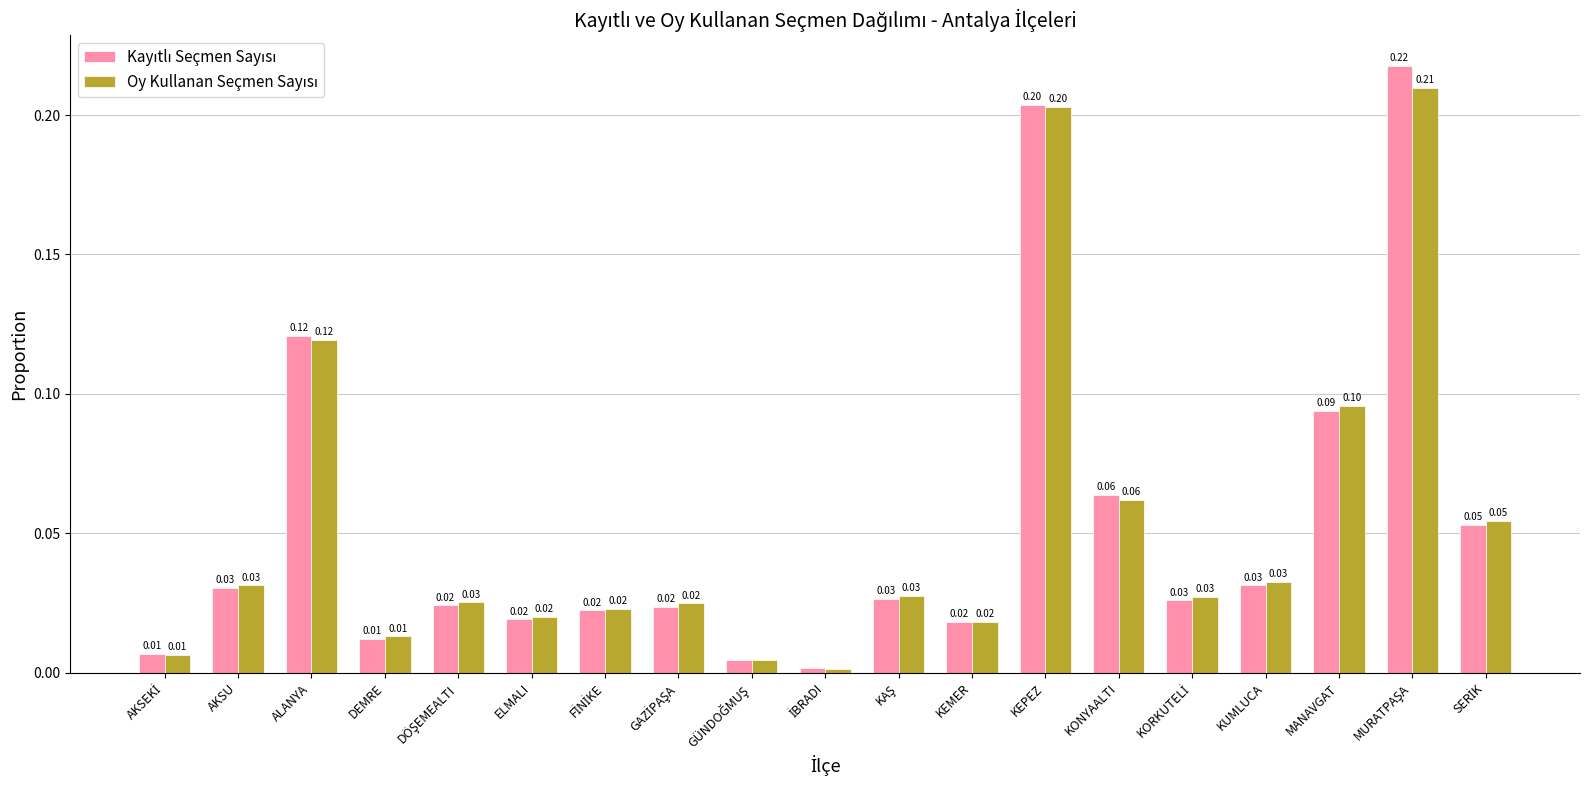

Which series has the widest spread of values?

Kayıtlı Seçmen Sayısı